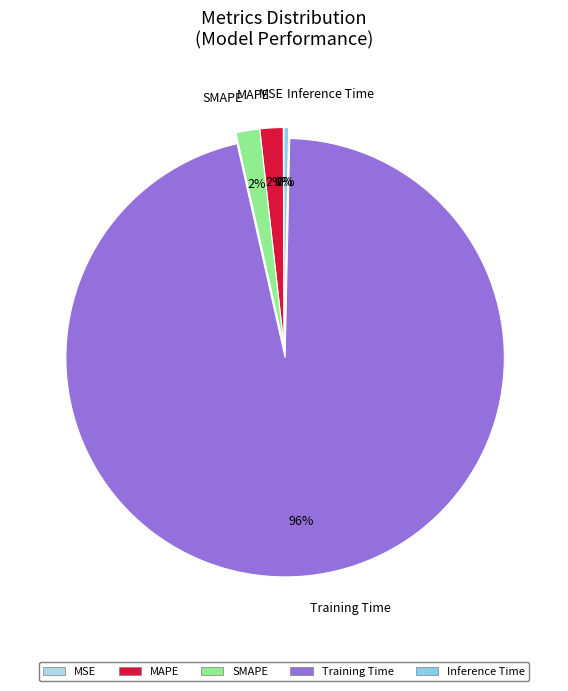

To the nearest percent, what is the average slice percentage?

20%